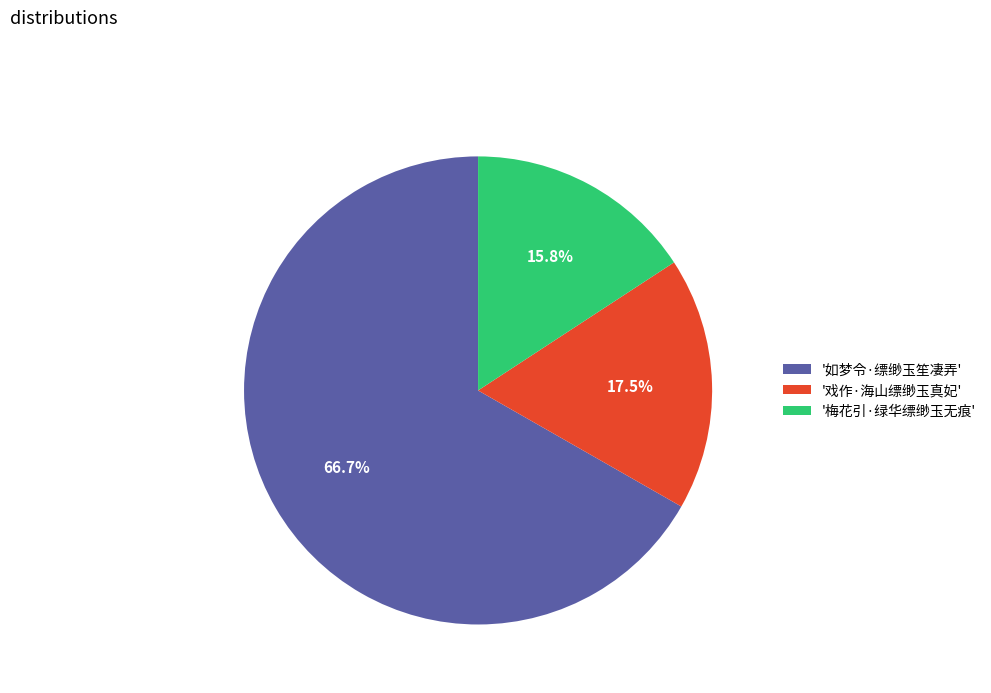

Which slice is the largest?

'如梦令·缥缈玉笙凄弄'